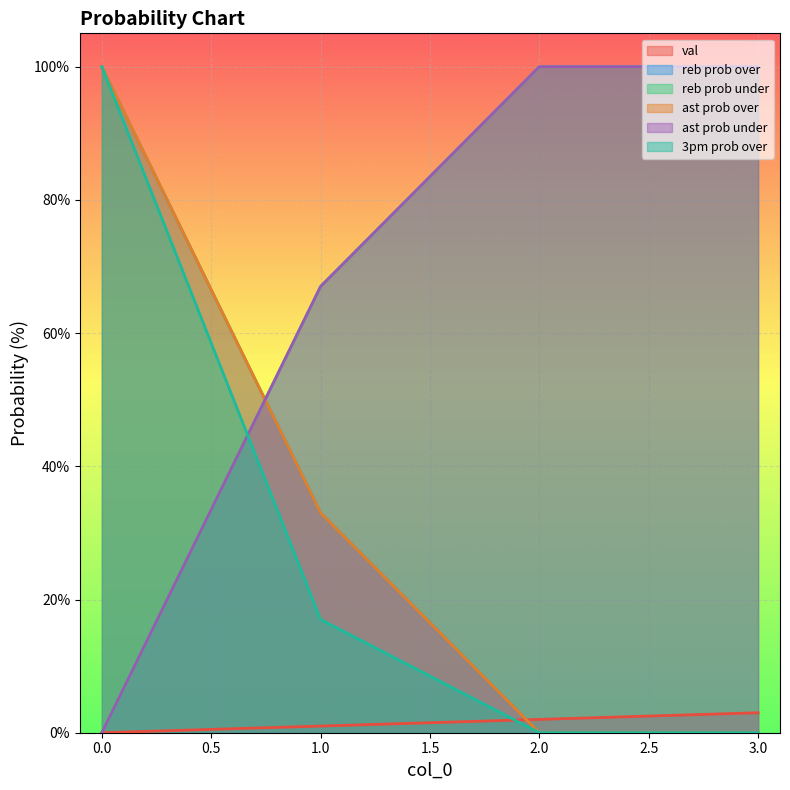

Which series has the largest total across all categories?

reb prob under